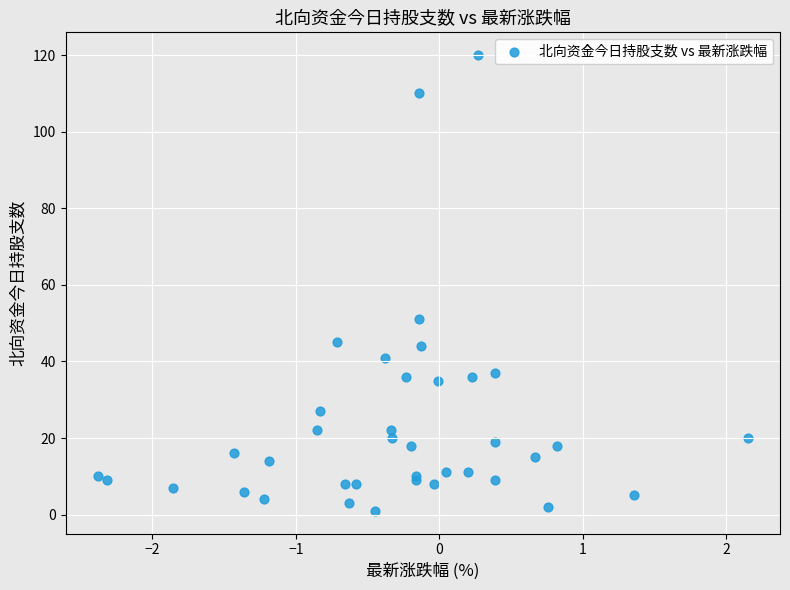

What Y value in the scatter plot is closest to 60?

51